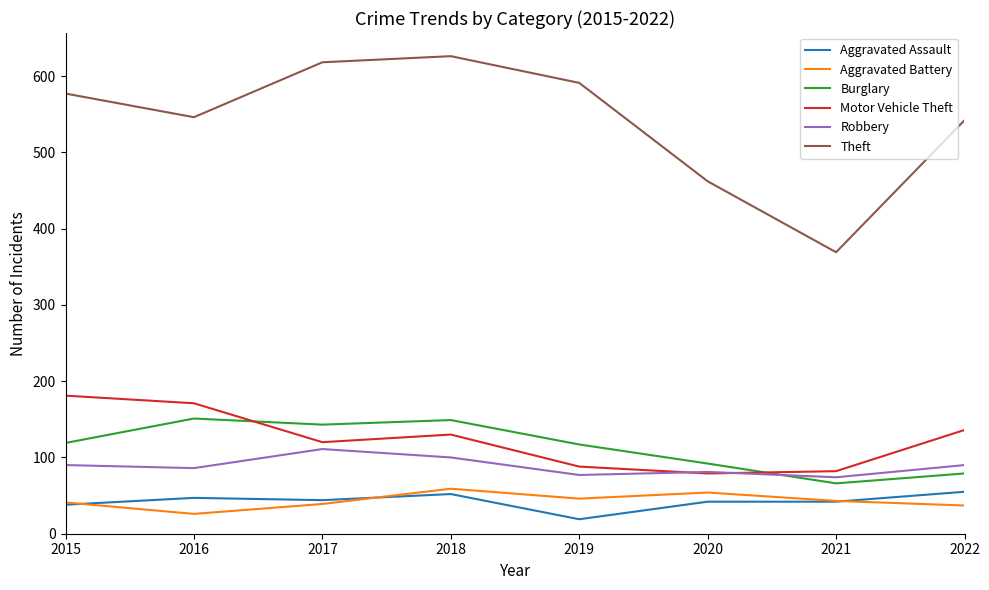

Read the Motor Vehicle Theft value at 2015.

181